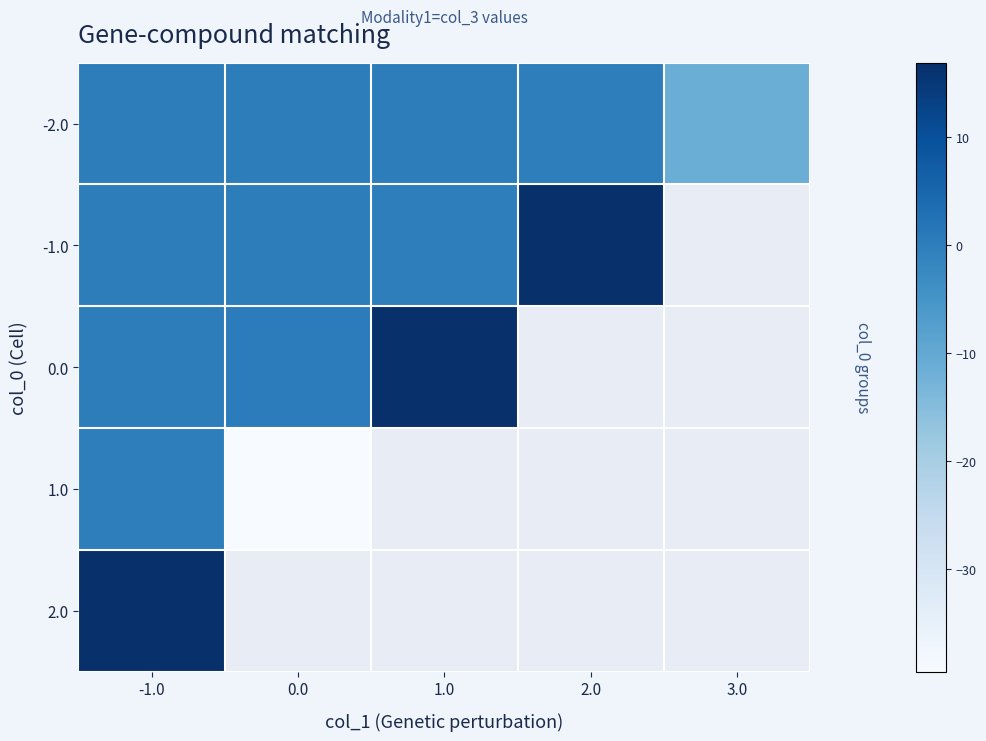

At which category is the sum across all series the highest?

-1.0